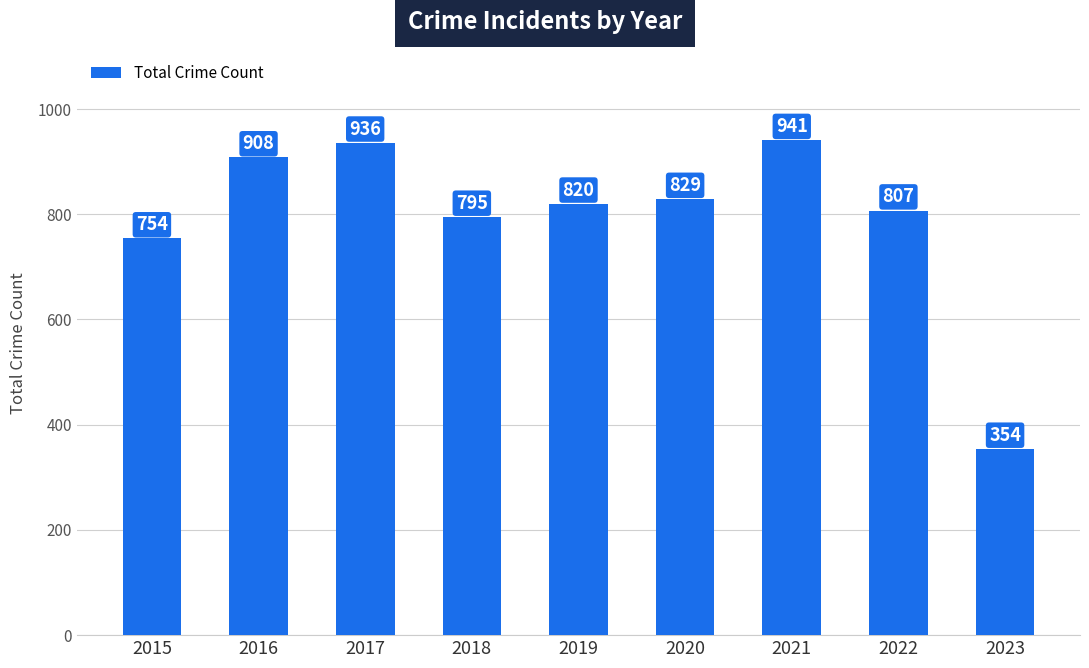

Rank the categories by value from highest to lowest.

2021, 2017, 2016, 2020, 2019, 2022, 2018, 2015, 2023